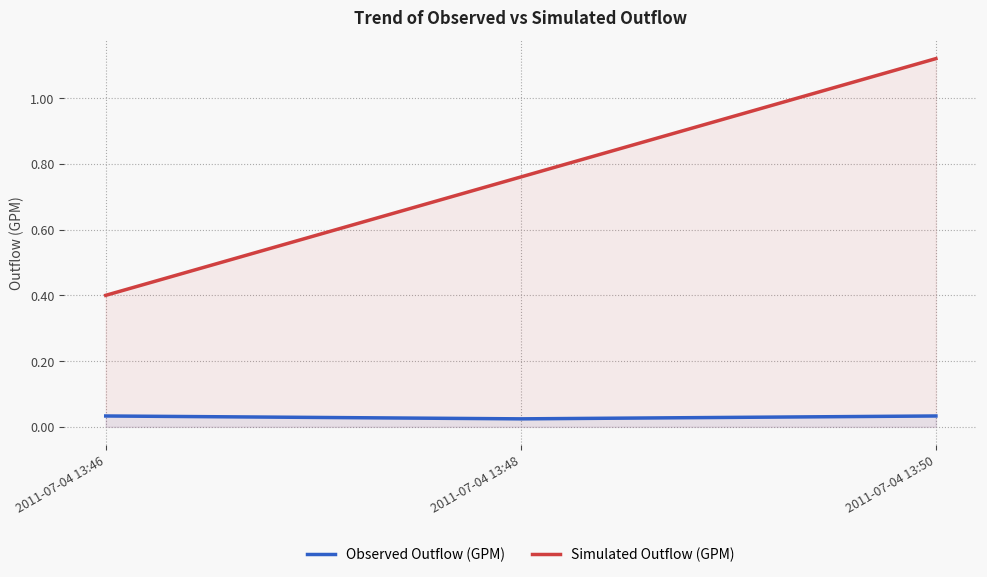

What is the maximum value shown in the chart?

1.1